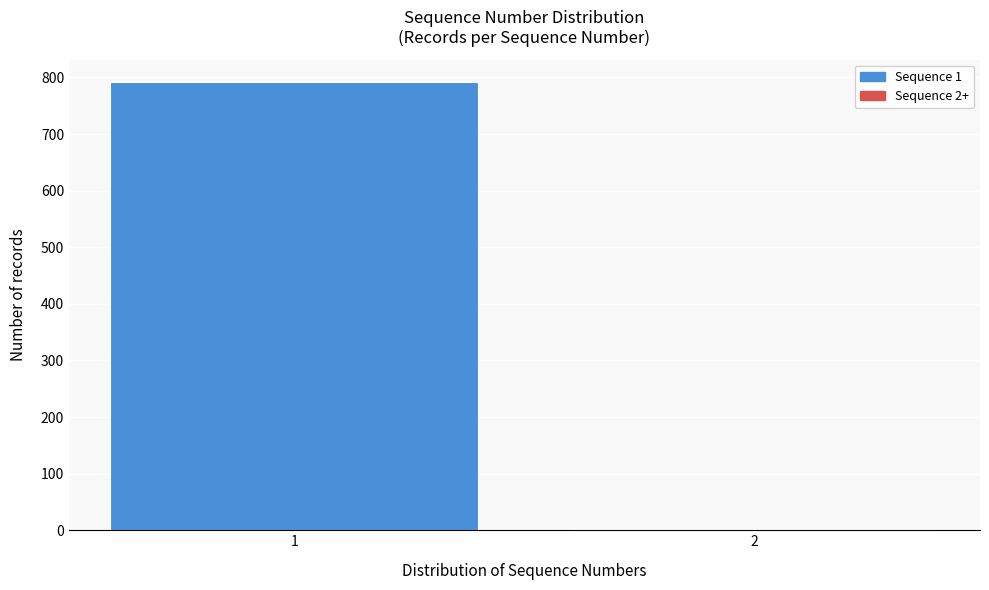

Reading left to right, transcribe all the data shown in this chart.

1=792	2=2